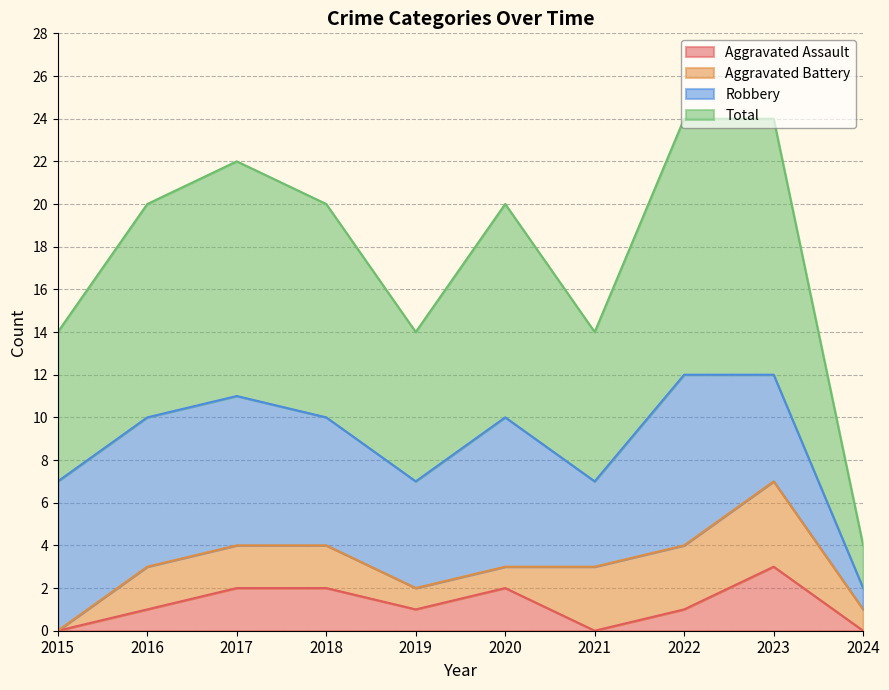

At which category does the chart reach its minimum across all series?

2015